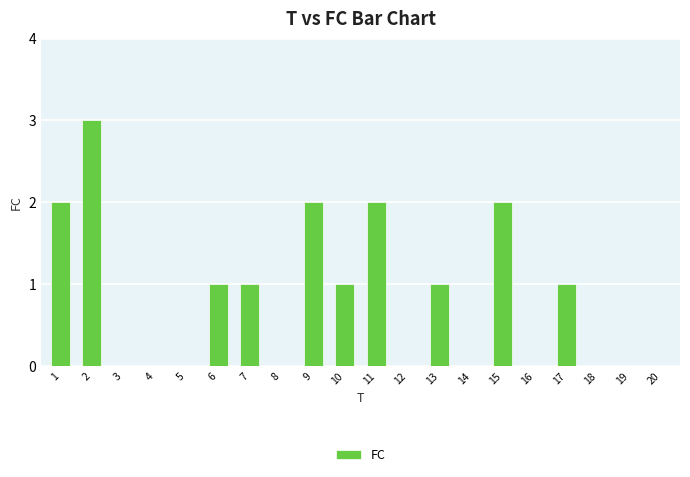

What is the maximum value shown in the chart?

3